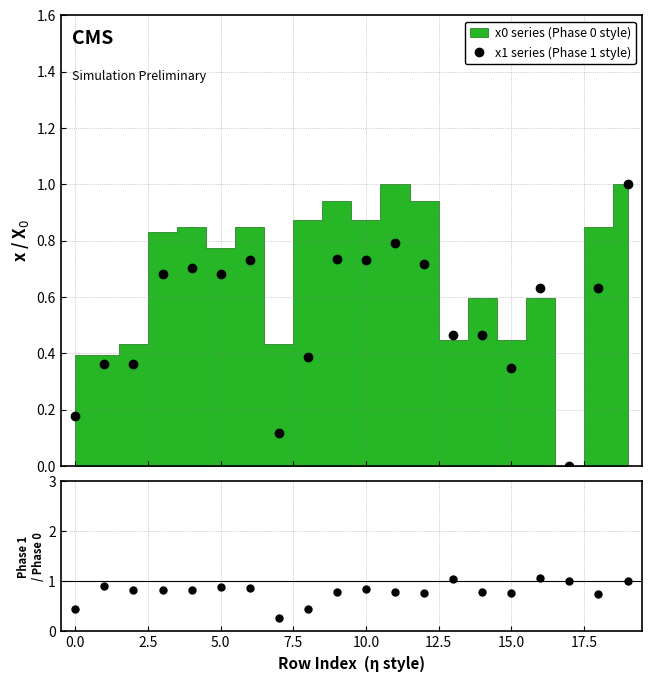

What is the average value of the x1 / x0 series?

0.8